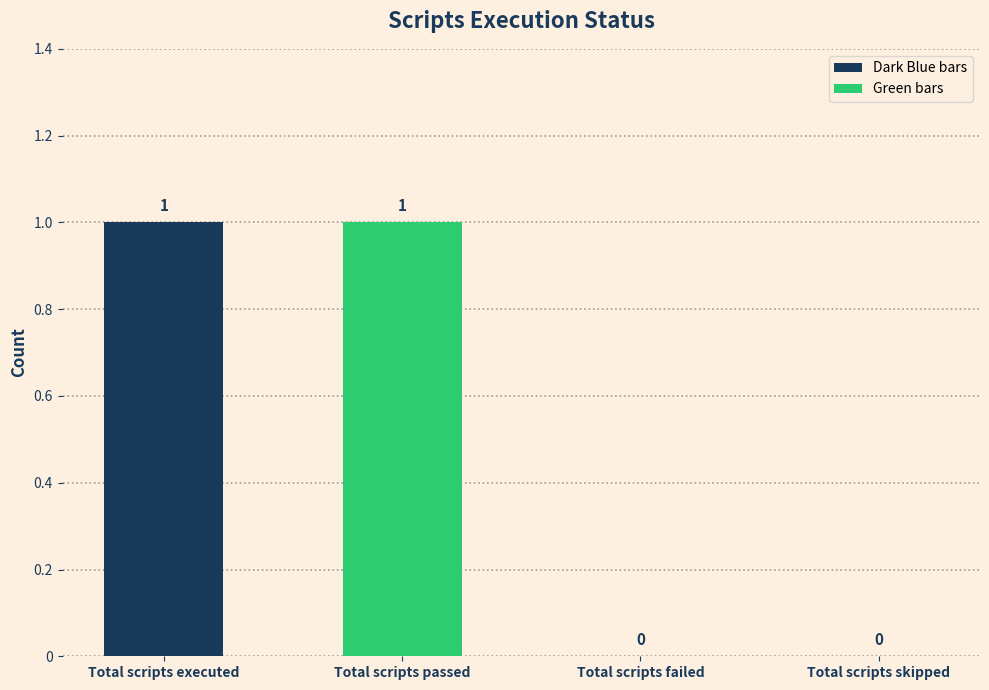

Between Total scripts passed and Total scripts skipped, which is larger?

Total scripts passed